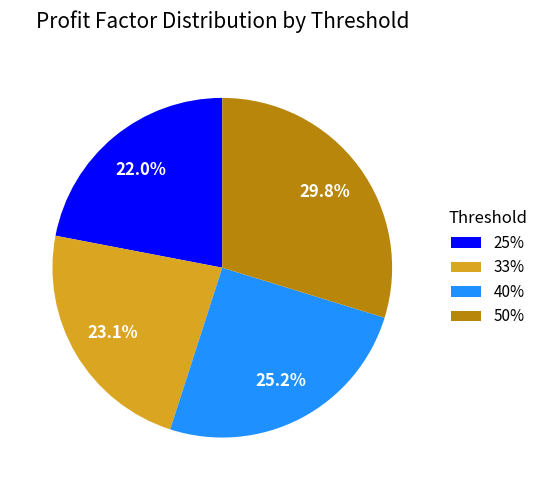

To the nearest percent, what is the combined percentage of 33% and 50%?

53%